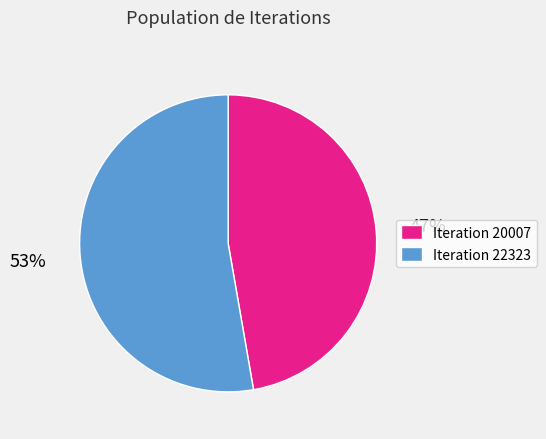

Approximately how many times larger is the value at Iteration 22323 compared to Iteration 20007?

1.1